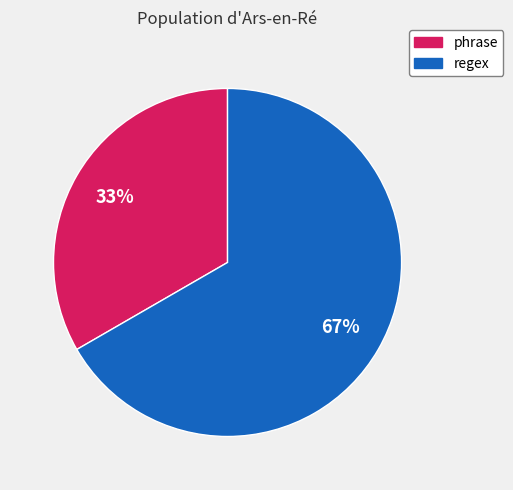

To the nearest percent, what portion does phrase represent?

33%